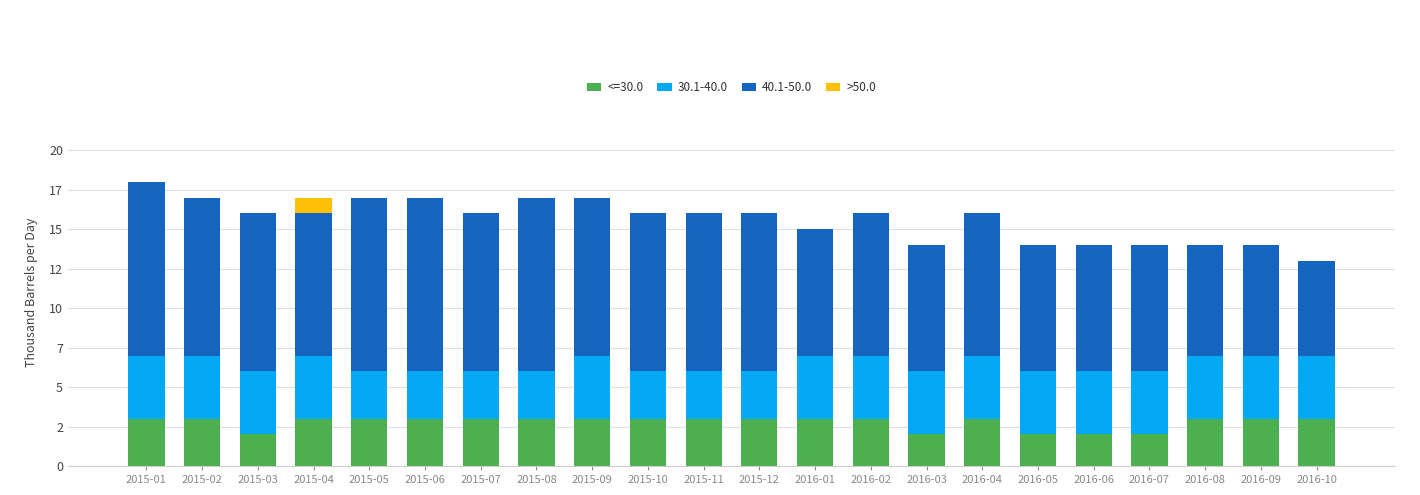

What is the label of the 2nd bar from the left?

2015-02